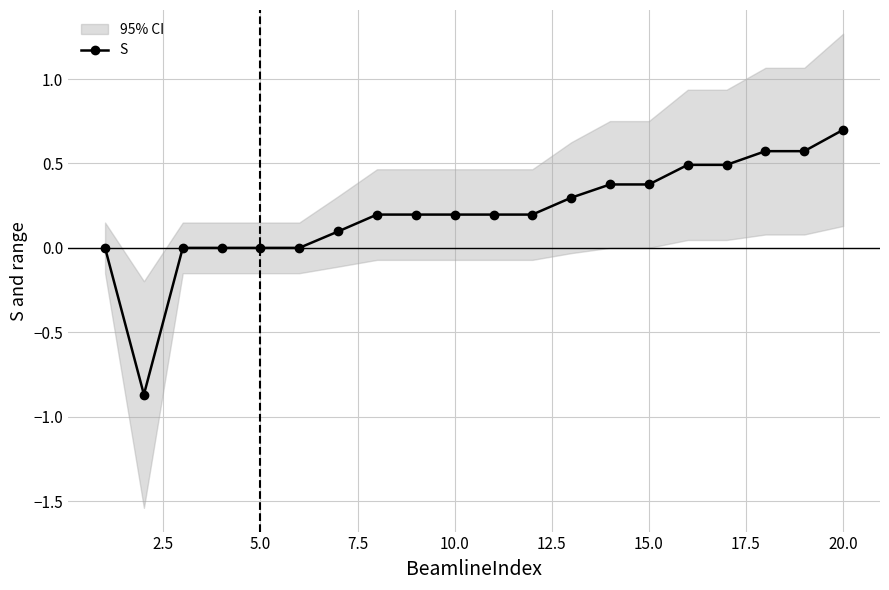

How many negative values are there?

1